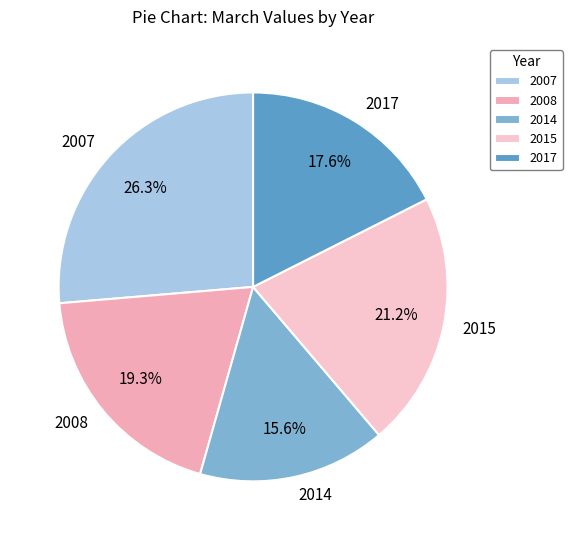

Rank the categories by value from highest to lowest.

2007, 2015, 2008, 2017, 2014